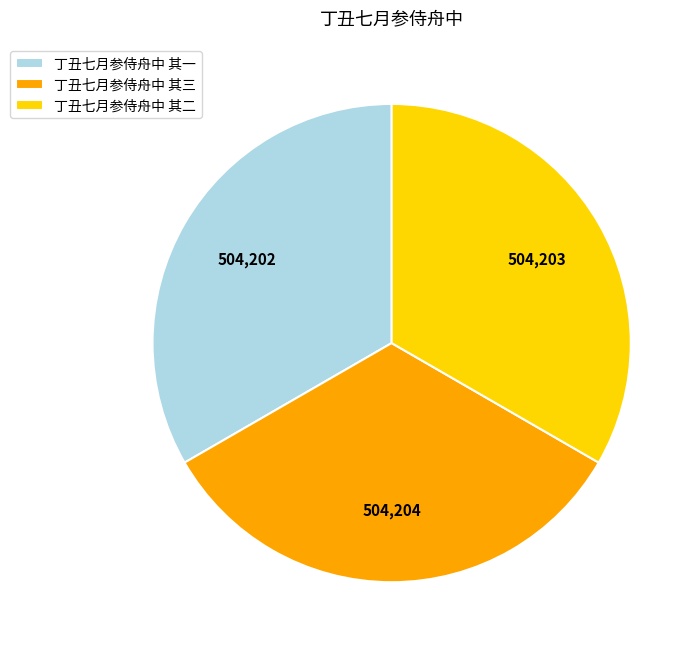

Count the number of slices in the pie.

3